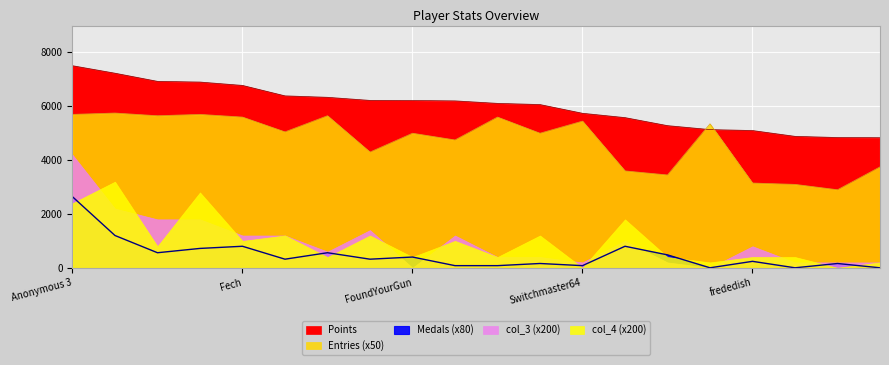

What is the label of the 18th point from the right?

Jpep